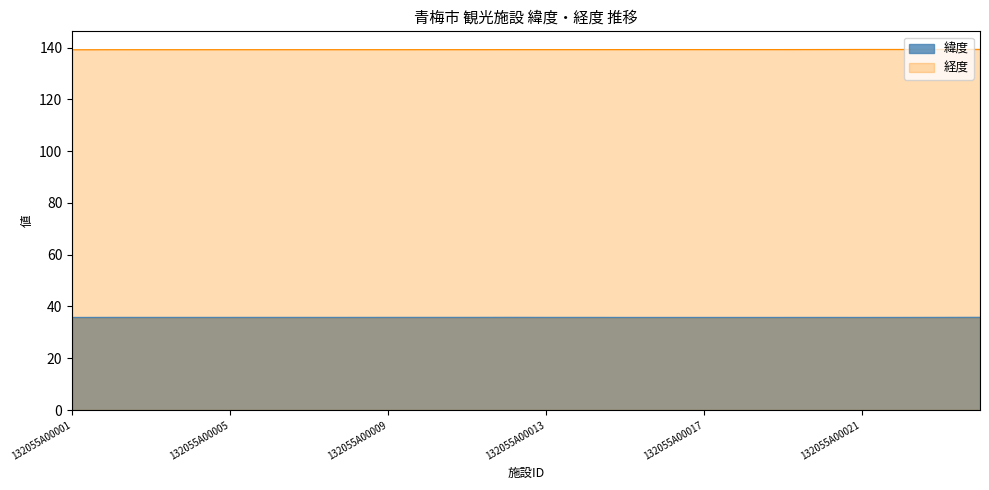

At how many categories does at least one series exceed 42?

24